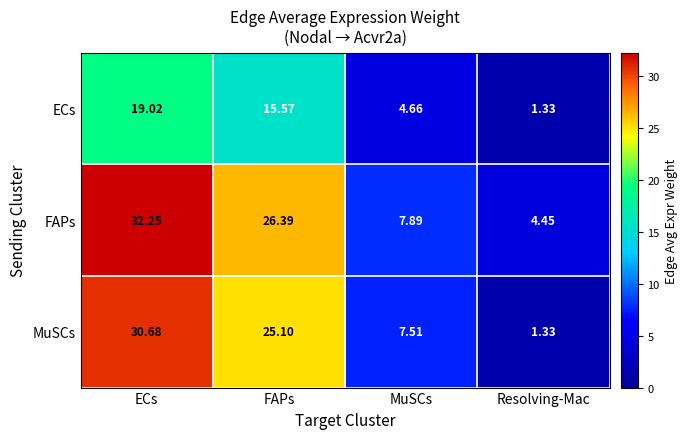

Which label corresponds to the largest value in the chart?

ECs